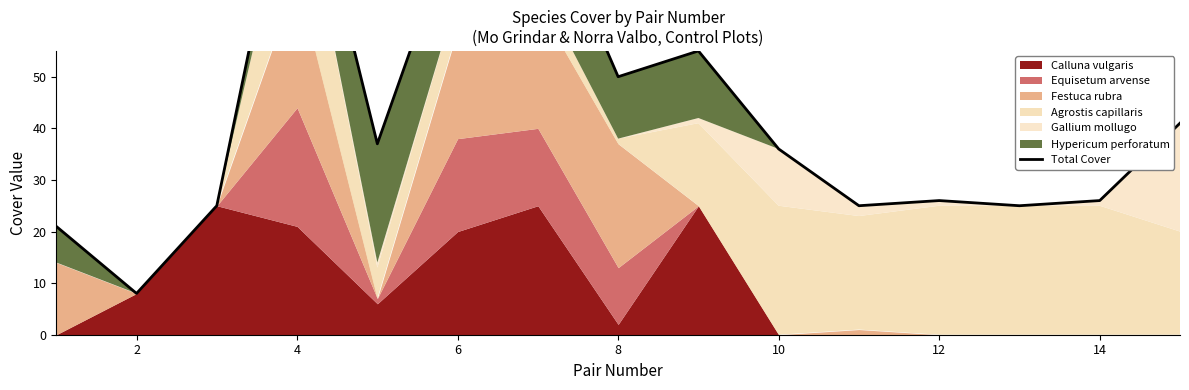

Reading left to right, list all the values displayed in this chart.

21	8	25	100	37	81	86	50	55	36	25	26	25	26	41